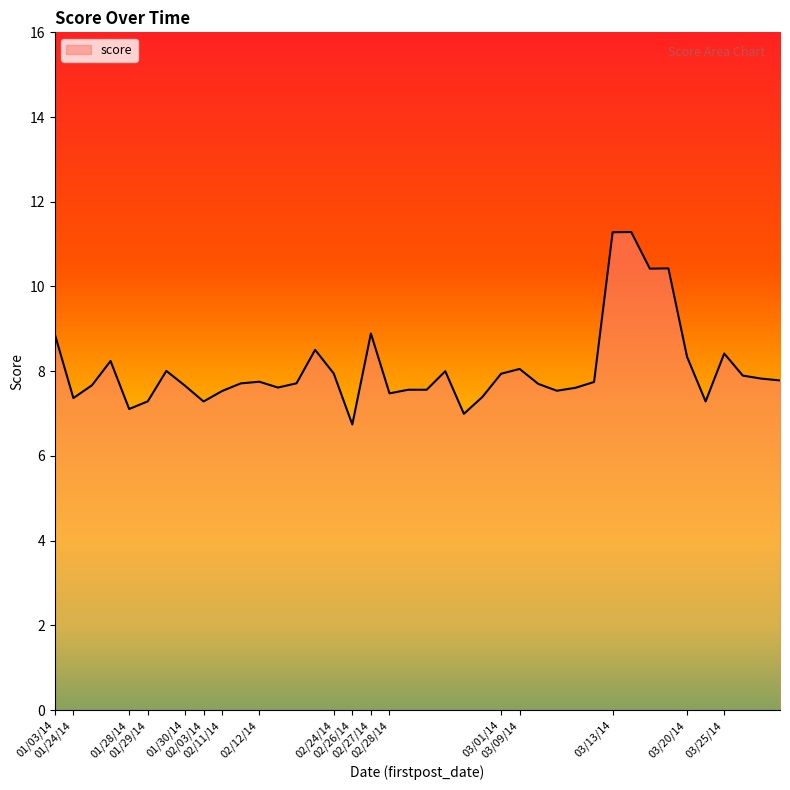

What is the minimum value shown in the chart?

6.7